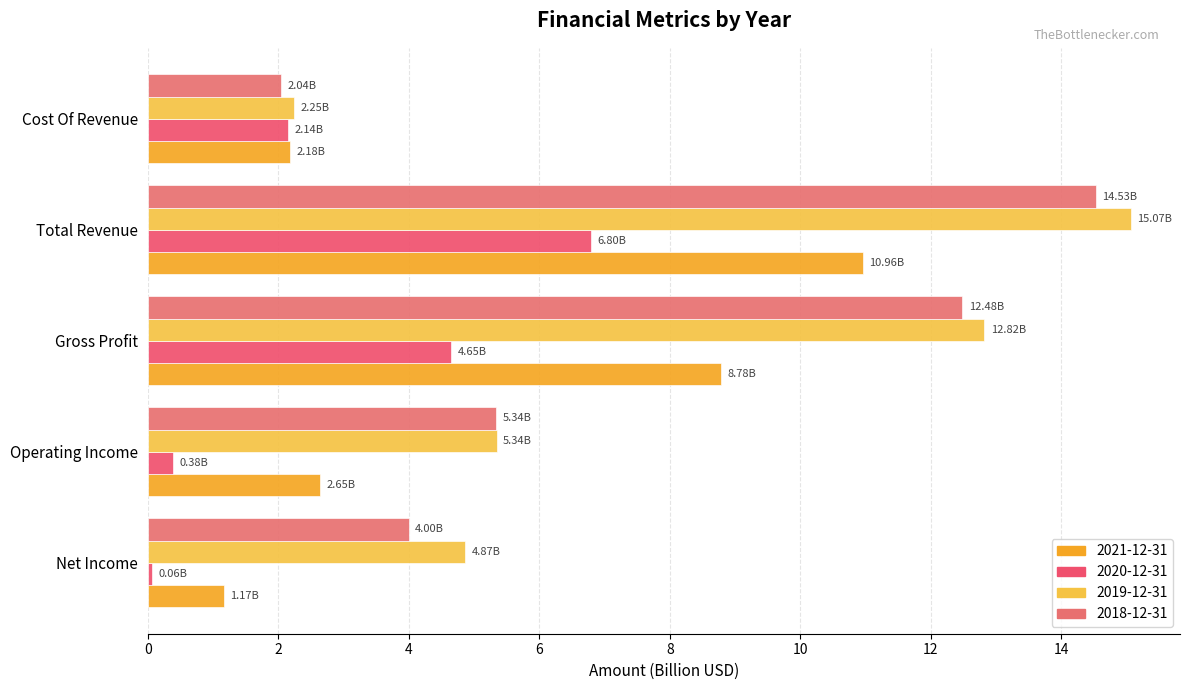

What is the maximum value shown in the chart?

15.1